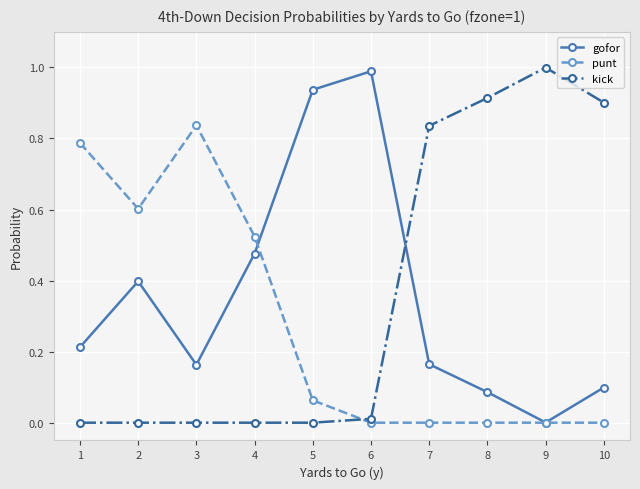

What are all the series names shown in the legend?

gofor, punt, kick